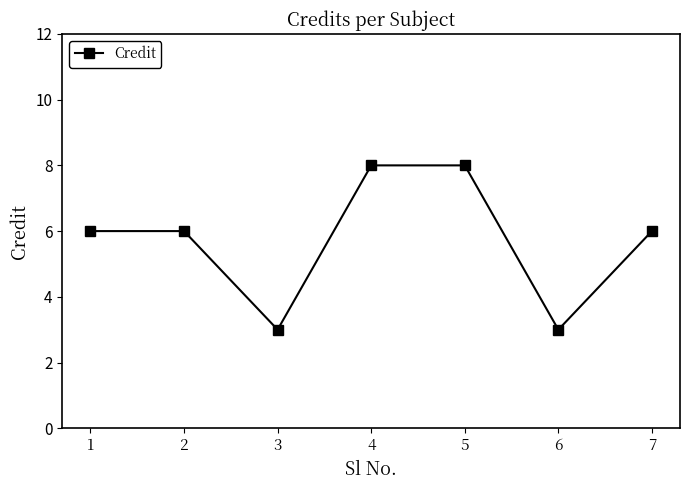

What is the difference between the maximum and minimum values?

5